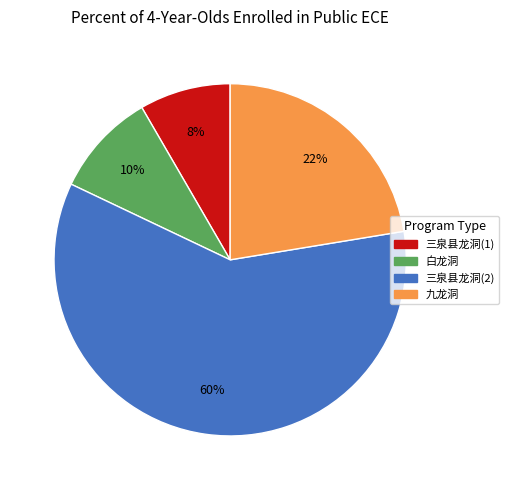

To the nearest percent, what is the average slice percentage?

25%